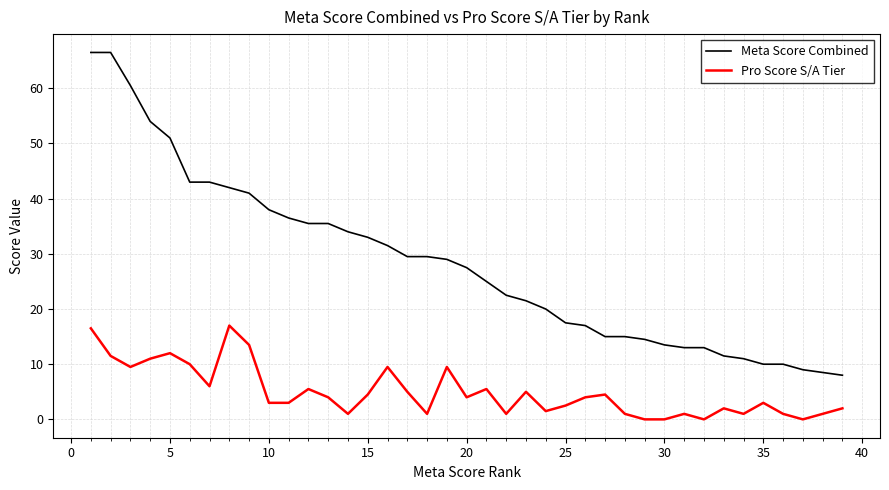

Does the chart have visible grid lines?

Yes